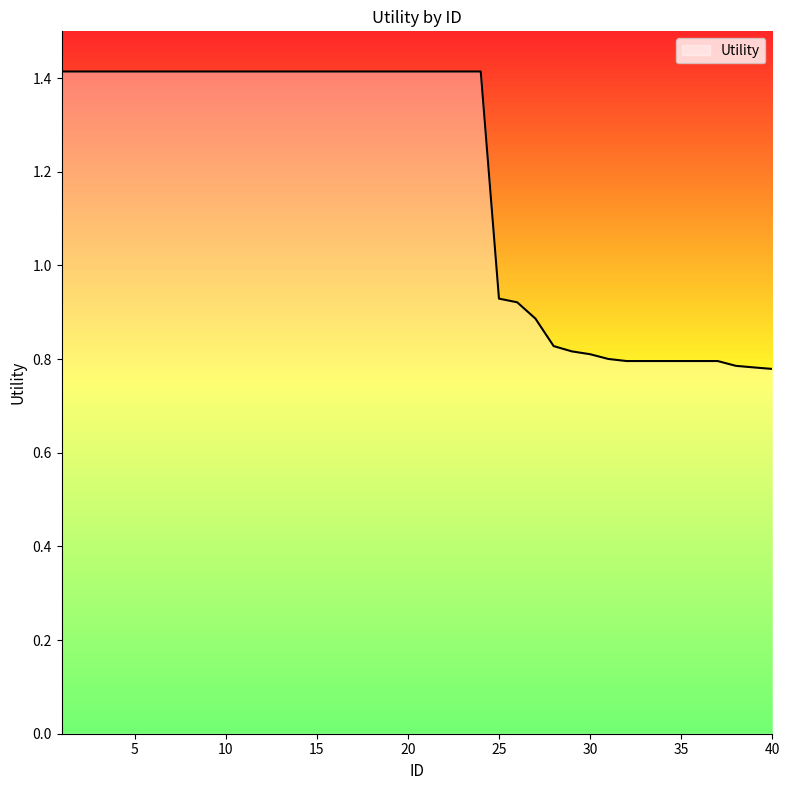

What is the difference between the maximum and minimum values?

0.6